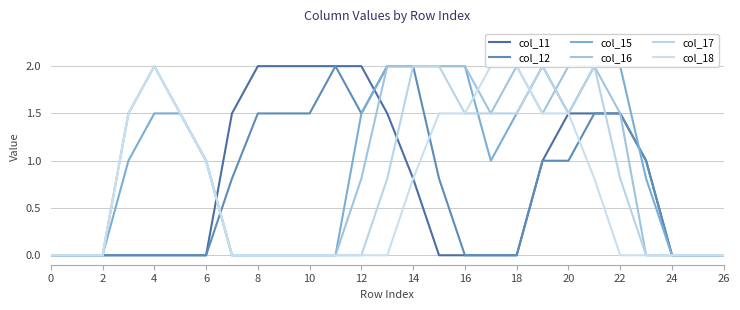

True or false: col_12 has more than 1 points higher than both neighbors.

False